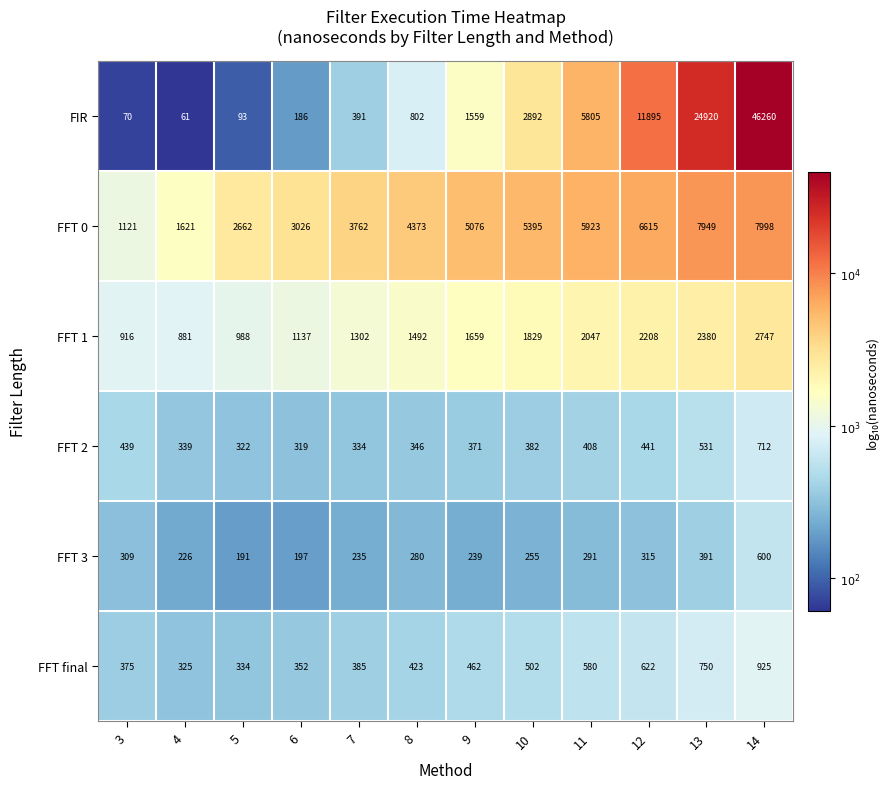

Rank the series by their maximum value, from highest to lowest.

FIR, FFT 0, FFT 1, FFT final, FFT 2, FFT 3